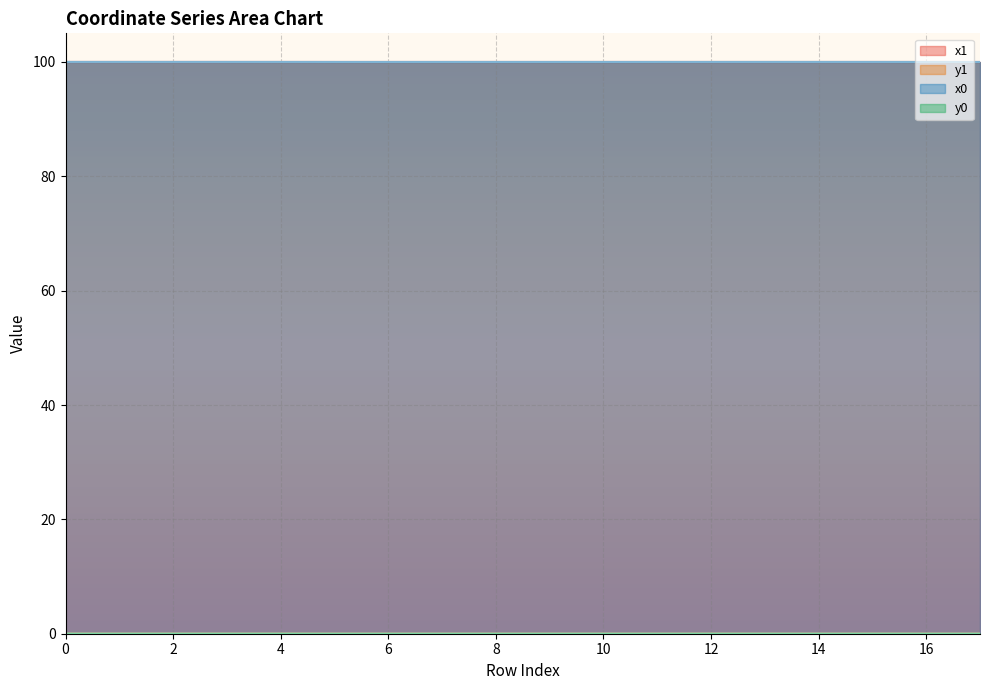

Which series ends up on top after the final intersection of x1 and x0?

x0